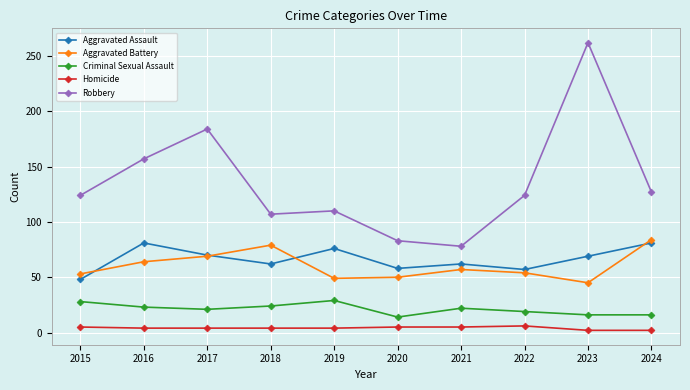

True or false: Aggravated Battery has a value of 92 at 2016.

False